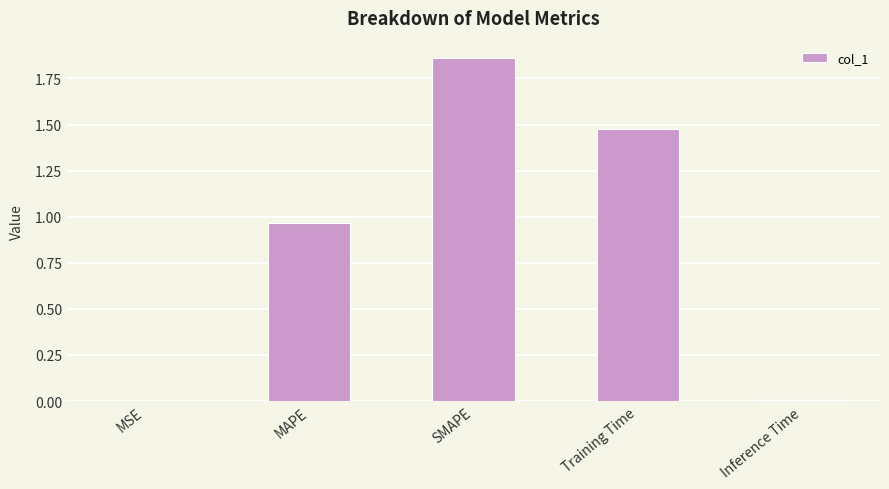

Are the bars grouped side by side (vs. stacked)?

No